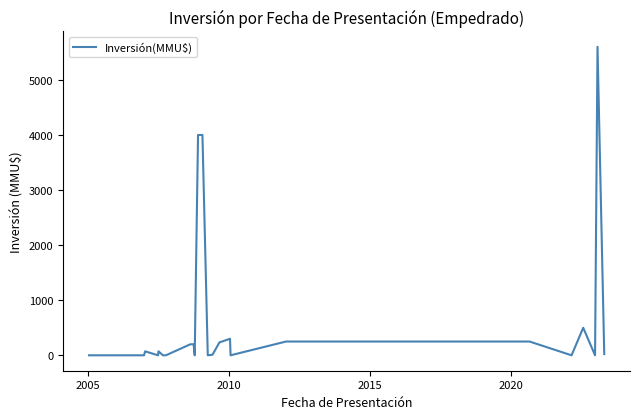

How many lines are shown in the chart?

1